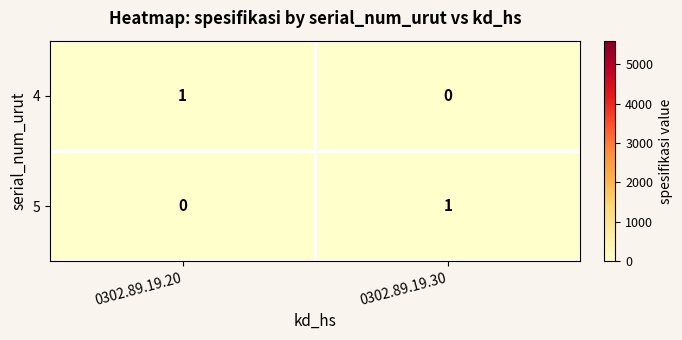

The value of 4 at 0302.89.19.30 is 0. True or false?

True